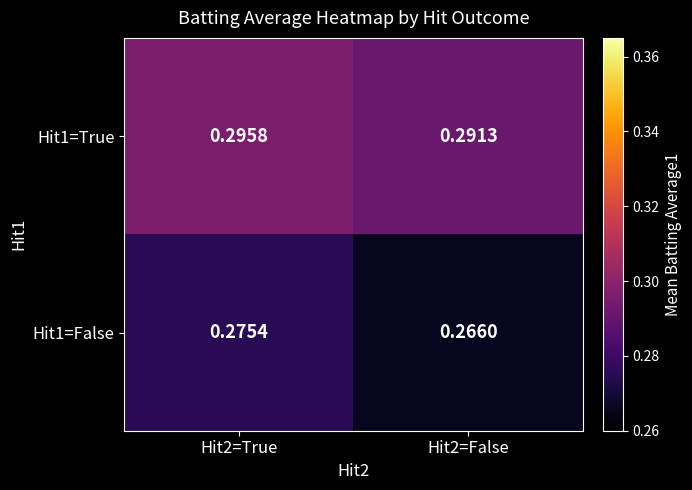

What is the total value across all series at Hit2=True?

0.6